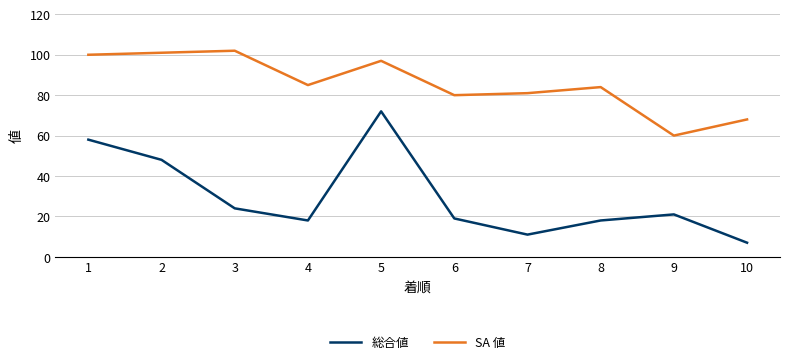

List the series in order of their peak value, highest first.

SA 値, 総合値